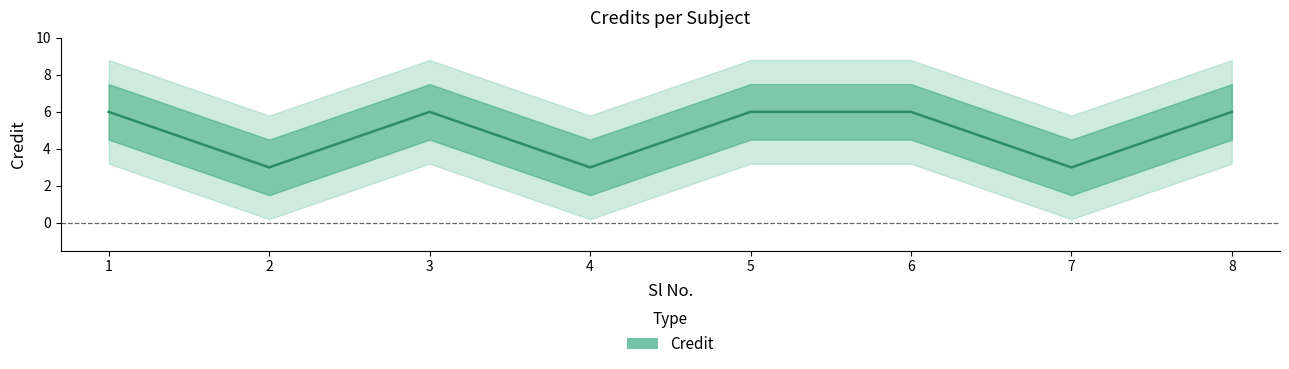

Reading right to left, what are all the values shown in this chart?

6	3	6	6	3	6	3	6